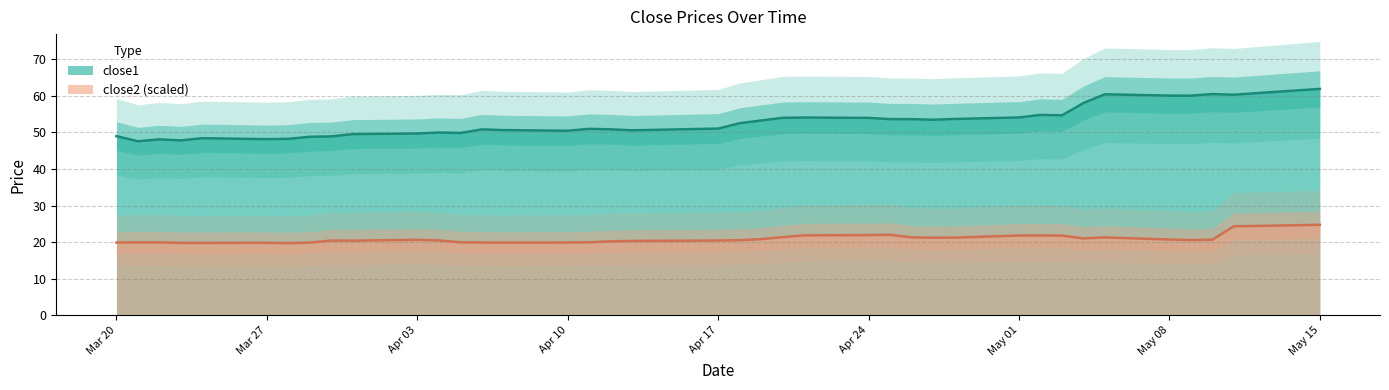

Reading left to right, transcribe all the data shown in this chart.

close1: 49.0	47.6	48.1	47.8	48.4	48.2	48.3	48.8	48.9	49.5	49.7	50.0	49.9	50.8	50.6	50.5	51.0	50.9	50.6	51.1	52.5	53.3	54.0	54.1	54.0	53.6	53.6	53.5	53.7	54.1	54.8	54.7	58.0	60.4	60.1	60.1	60.5	60.3	60.7	61.9
close2: 19.9	20.0	20.0	19.8	19.8	19.8	19.7	19.9	20.5	20.4	20.7	20.5	20.0	19.9	19.9	19.9	20.0	20.2	20.4	20.5	20.6	20.8	21.4	21.9	21.9	22.0	21.3	21.2	21.3	21.8	21.8	21.8	21.0	21.3	20.7	20.6	20.7	24.4	24.4	24.8